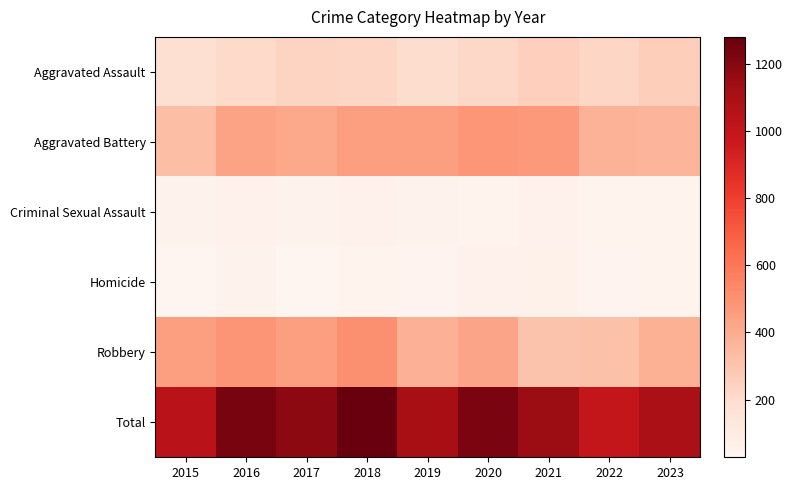

Between 2018 and 2017, which is larger?

2017